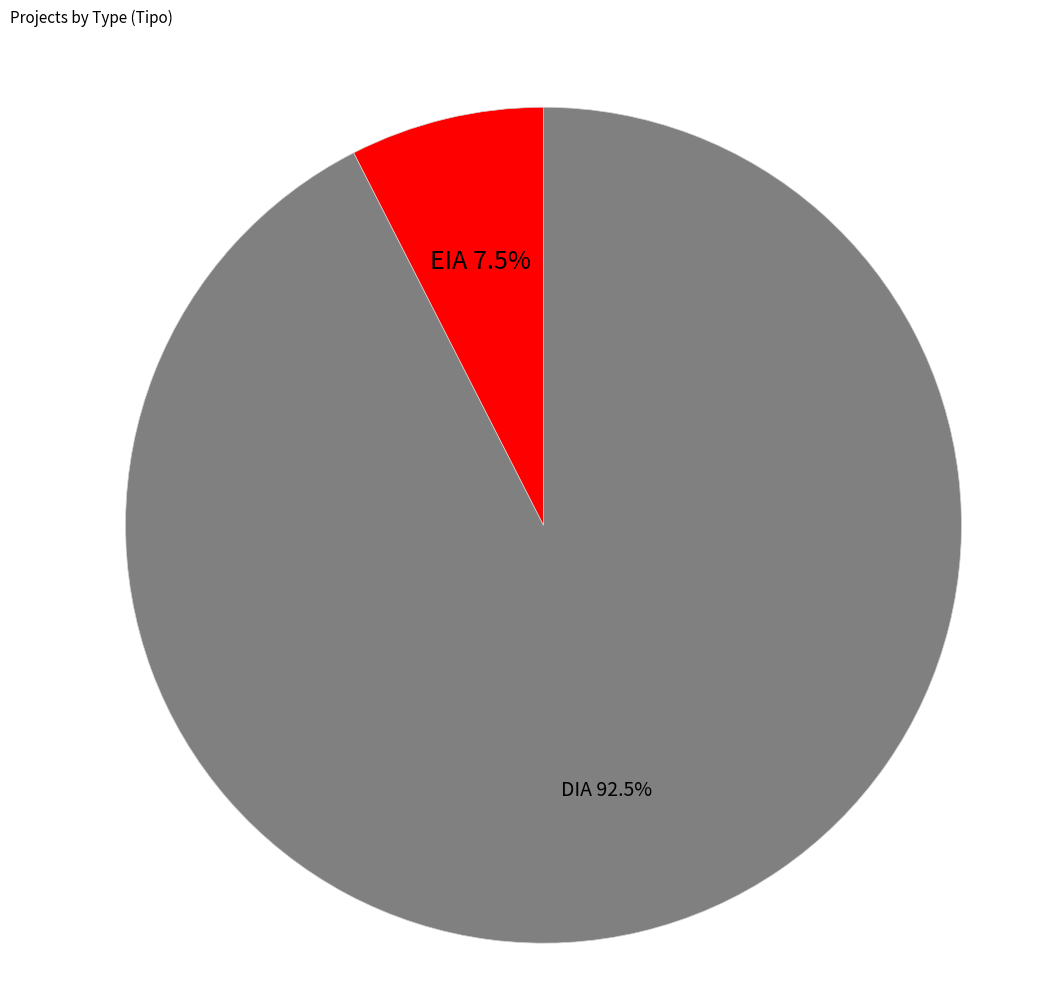

Count the number of slices in the pie.

2